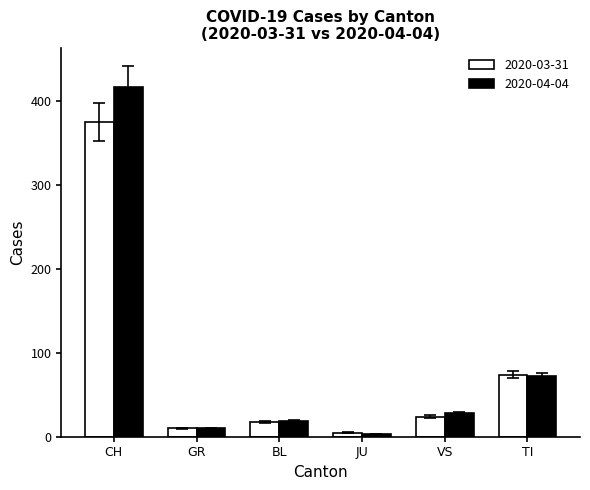

Reading left to right, list all the values displayed in this chart.

2020-03-31: 375	10	18	5	24	74
2020-04-04: 416	10	19	3	28	72